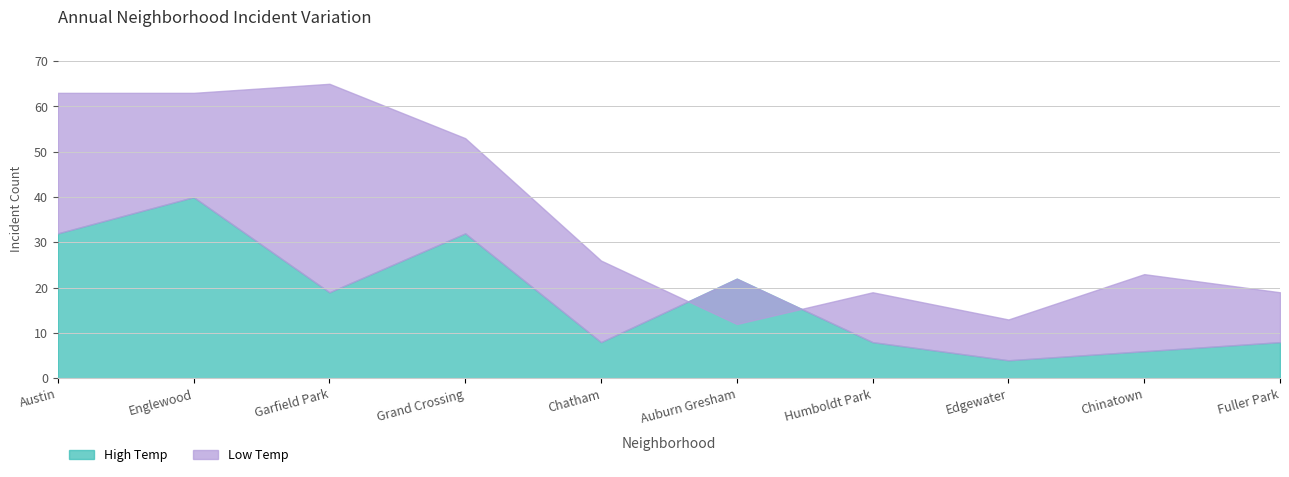

The value of Low Temp at Chinatown is 23. True or false?

True